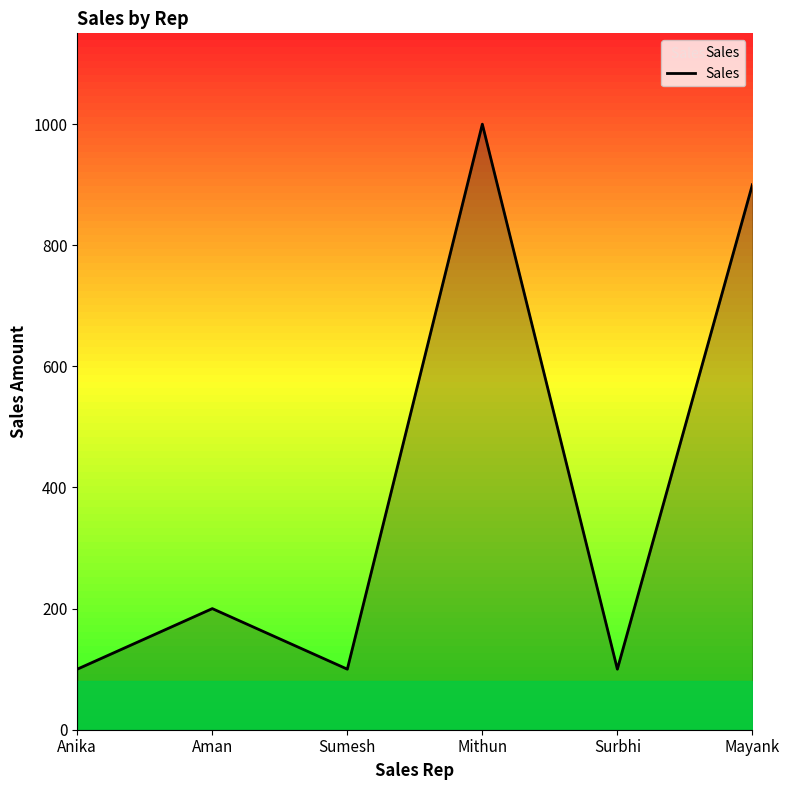

True or false: the data has more than 1 interior local peaks.

True